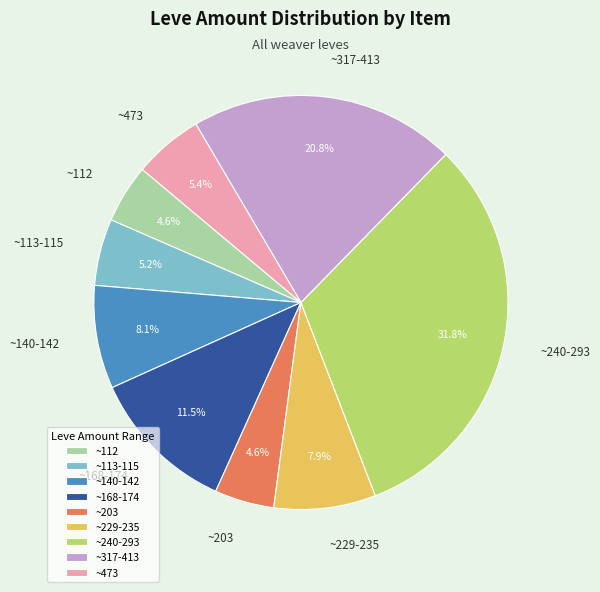

What portion of the pie excludes ~240-293?

68.2%